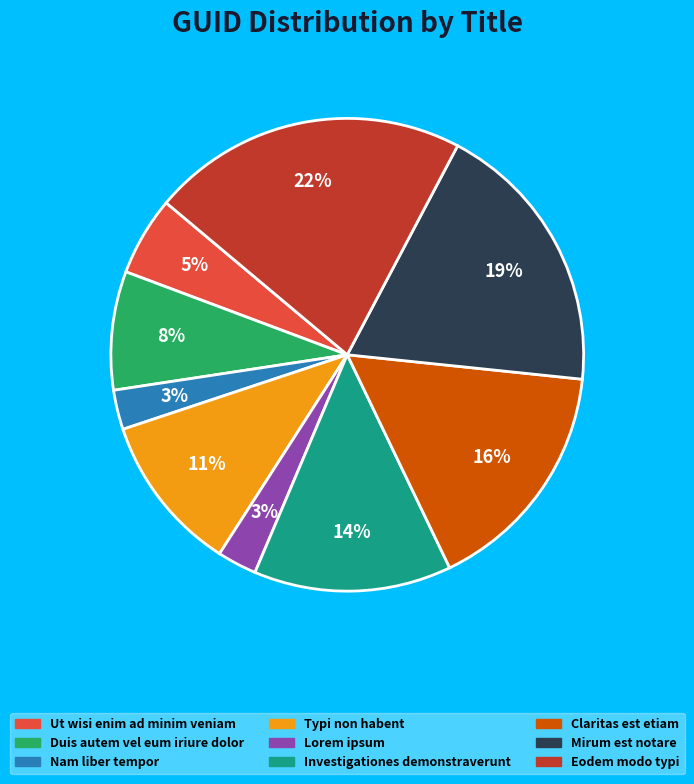

Which category has the biggest portion of the pie?

Eodem modo typi